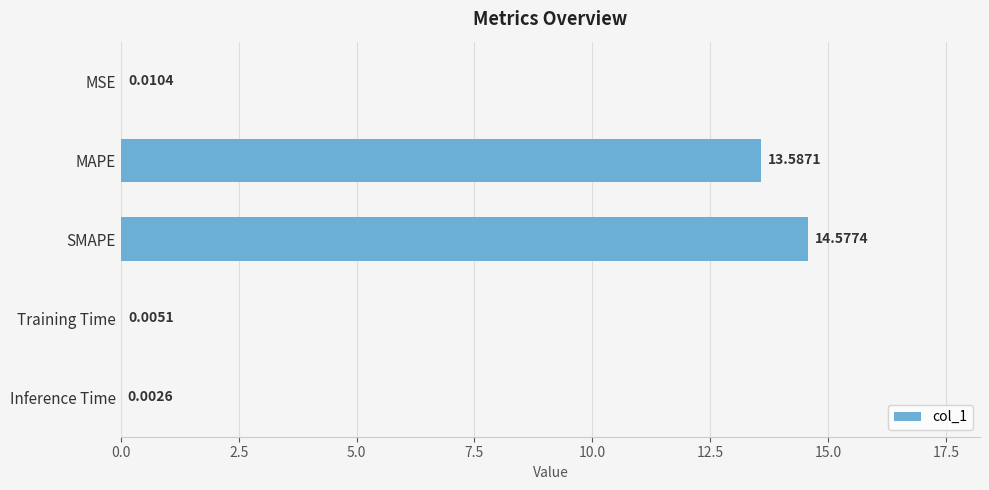

What is the change in value from MAPE to SMAPE?

+1.0